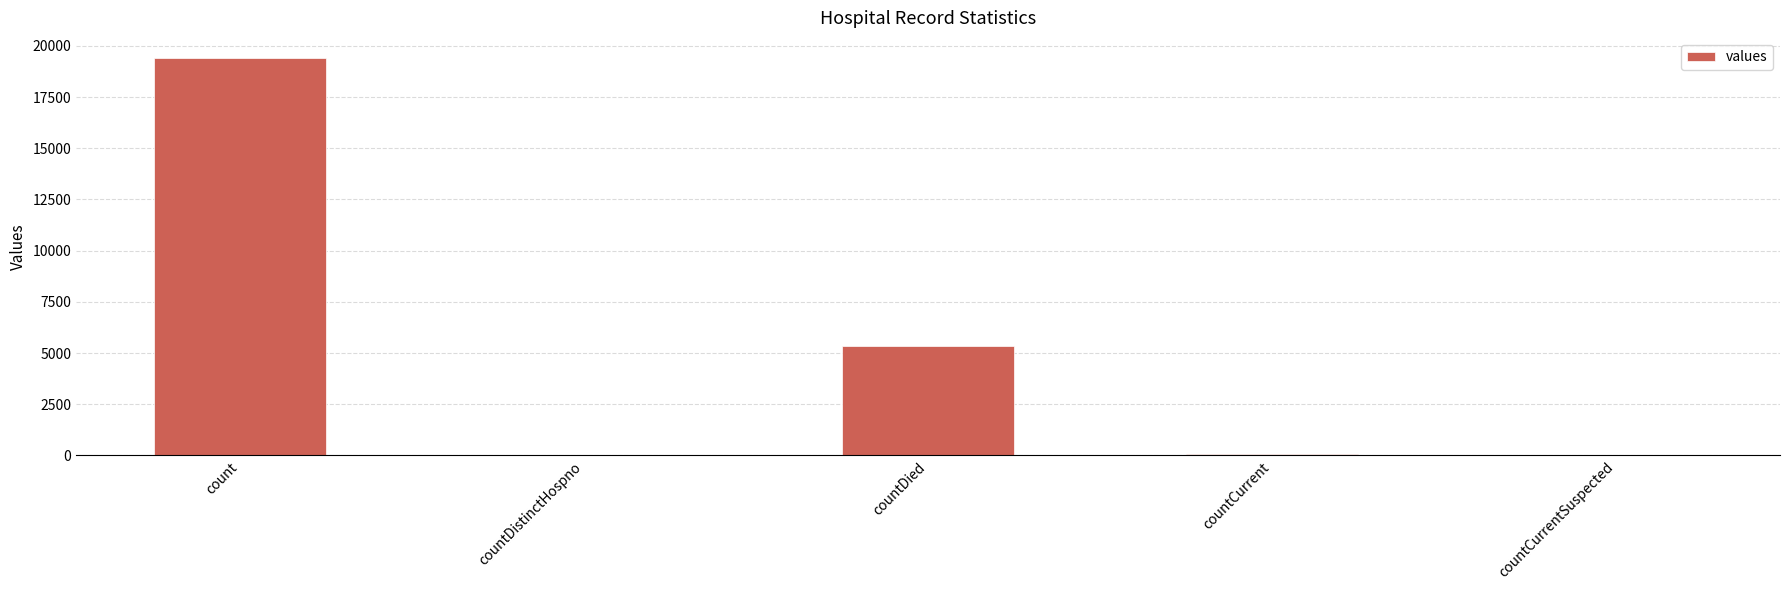

Is it true that the value at countCurrentSuspected is 0?

True